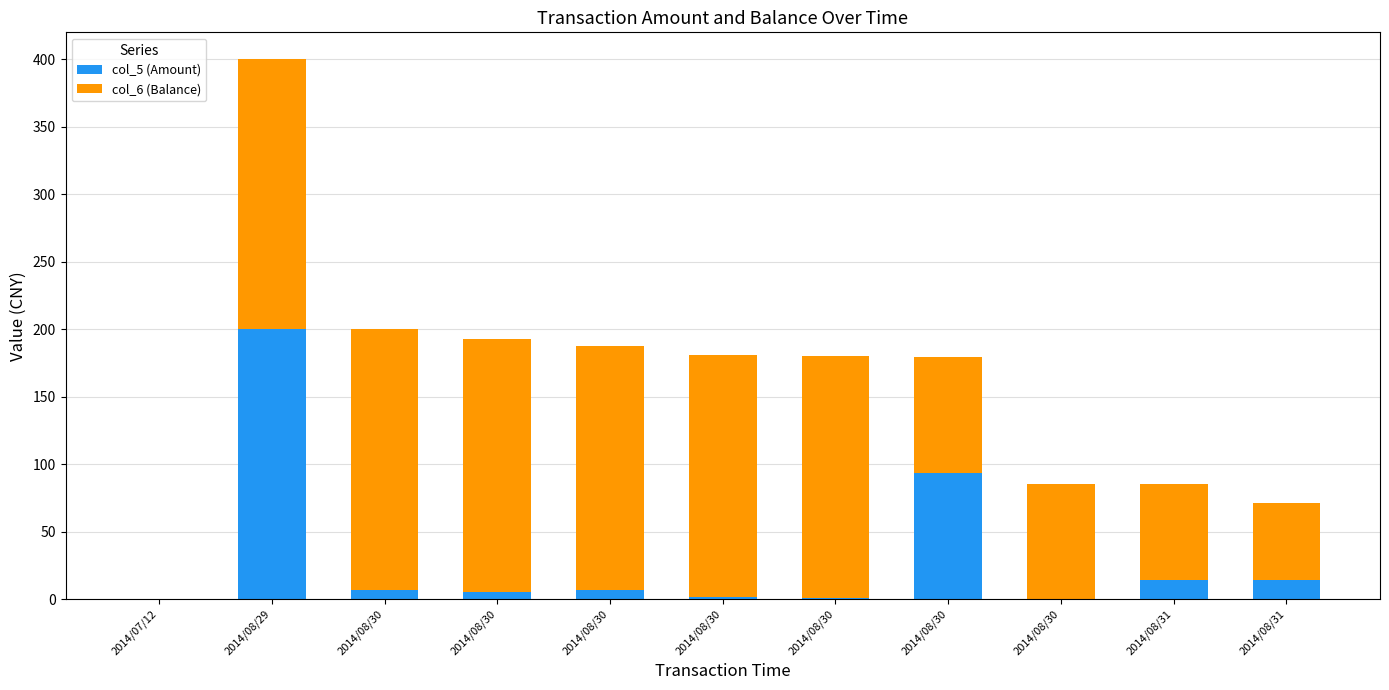

What are all the series names shown in the legend?

col_5 (Amount), col_6 (Balance)